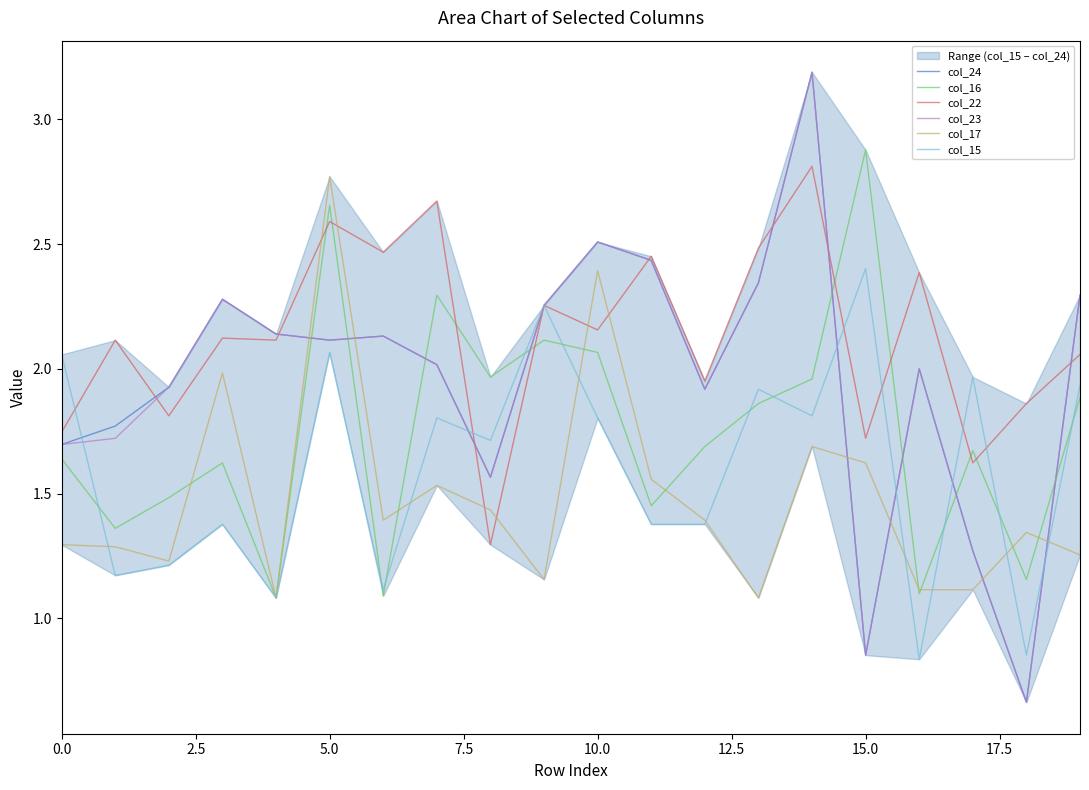

The value of col_16 at 10.0 is 0.6. True or false?

False